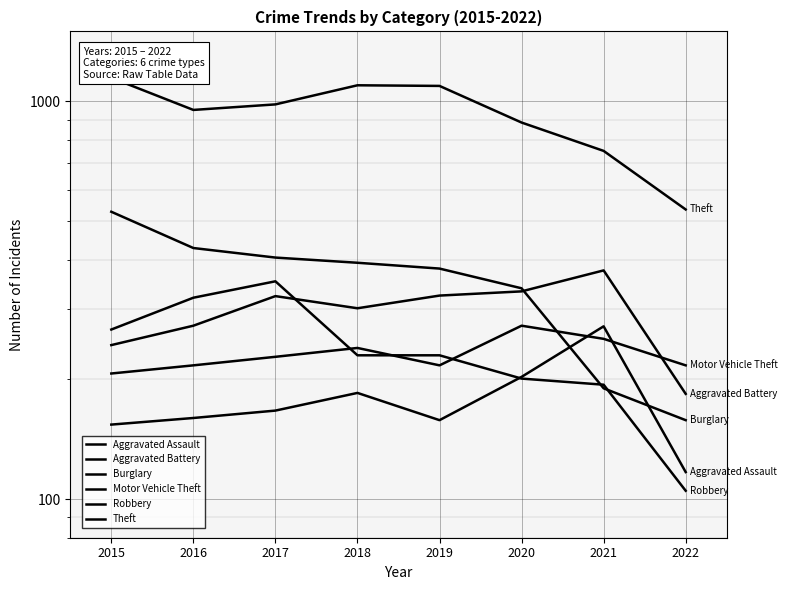

At how many categories does at least one series exceed 284?

8